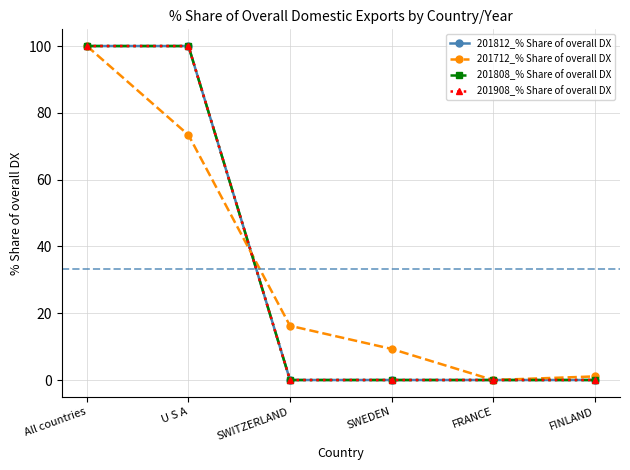

Reading left to right, what are all the values shown in this chart?

201812_% Share of overall DX: All countries=100.0	U S A=100.0	SWITZERLAND=0.0	SWEDEN=0.0	FRANCE=0.0	FINLAND=0.0
201712_% Share of overall DX: All countries=100.0	U S A=73.4	SWITZERLAND=16.2	SWEDEN=9.3	FRANCE=0.0	FINLAND=1.1
201808_% Share of overall DX: All countries=100.0	U S A=100.0	SWITZERLAND=0.0	SWEDEN=0.0	FRANCE=0.0	FINLAND=0.0
201908_% Share of overall DX: All countries=100.0	U S A=100.0	SWITZERLAND=0.0	SWEDEN=0.0	FRANCE=0.0	FINLAND=0.0